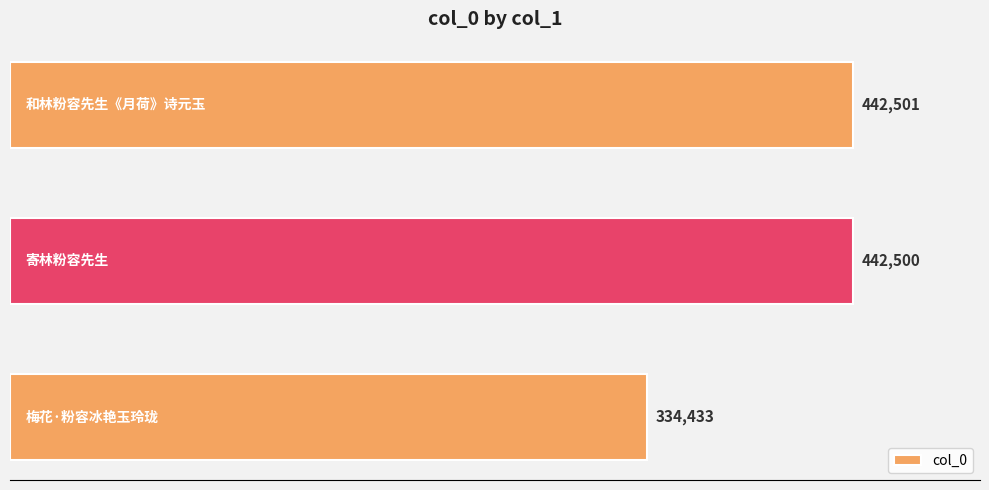

Reading top to bottom, list all the values displayed in this chart.

442501	442500	334433